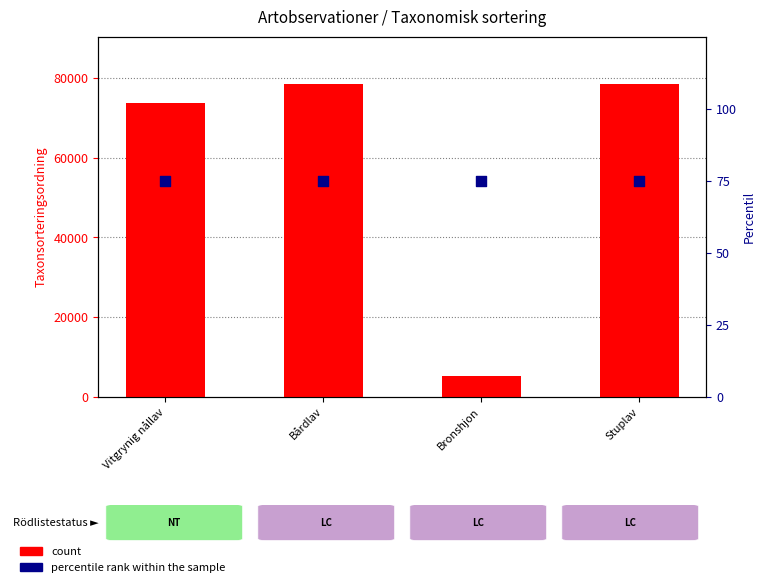

Which series has the largest total across all categories?

count